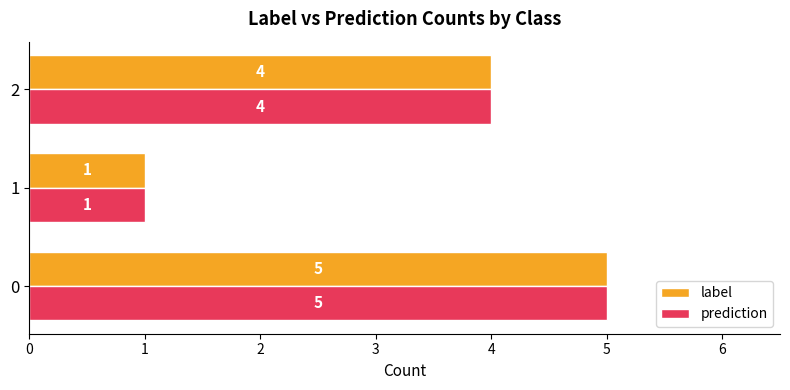

What is the total value across all series at 2?

8